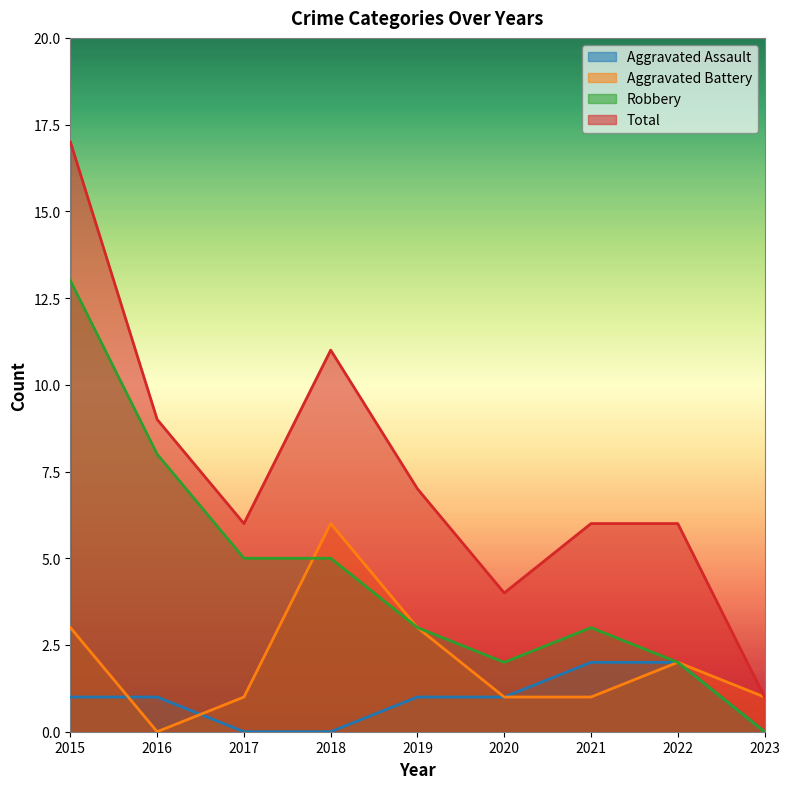

Which series has the largest total across all categories?

Total